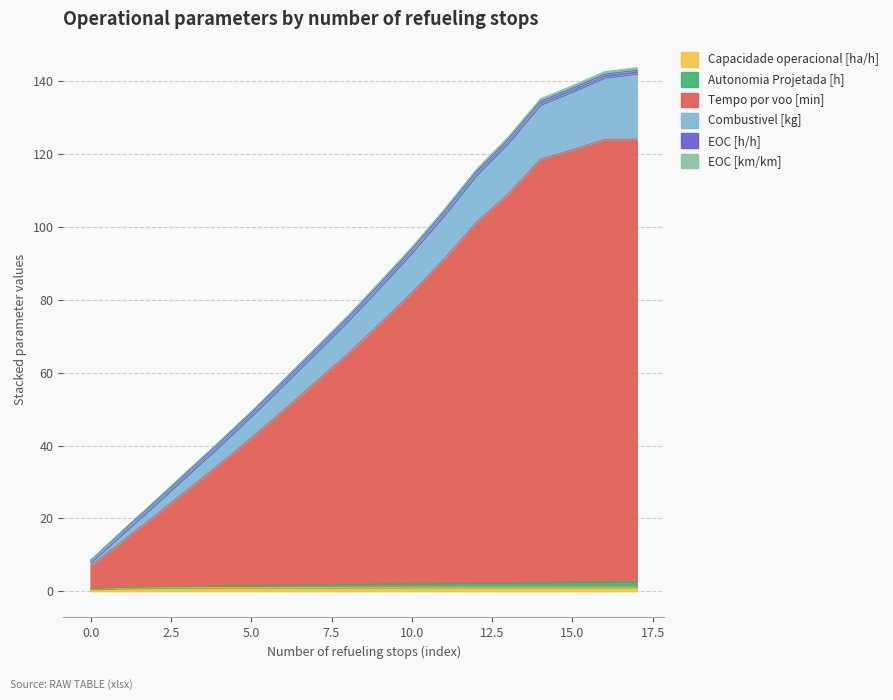

Does the chart display data point markers on the line(s)?

No